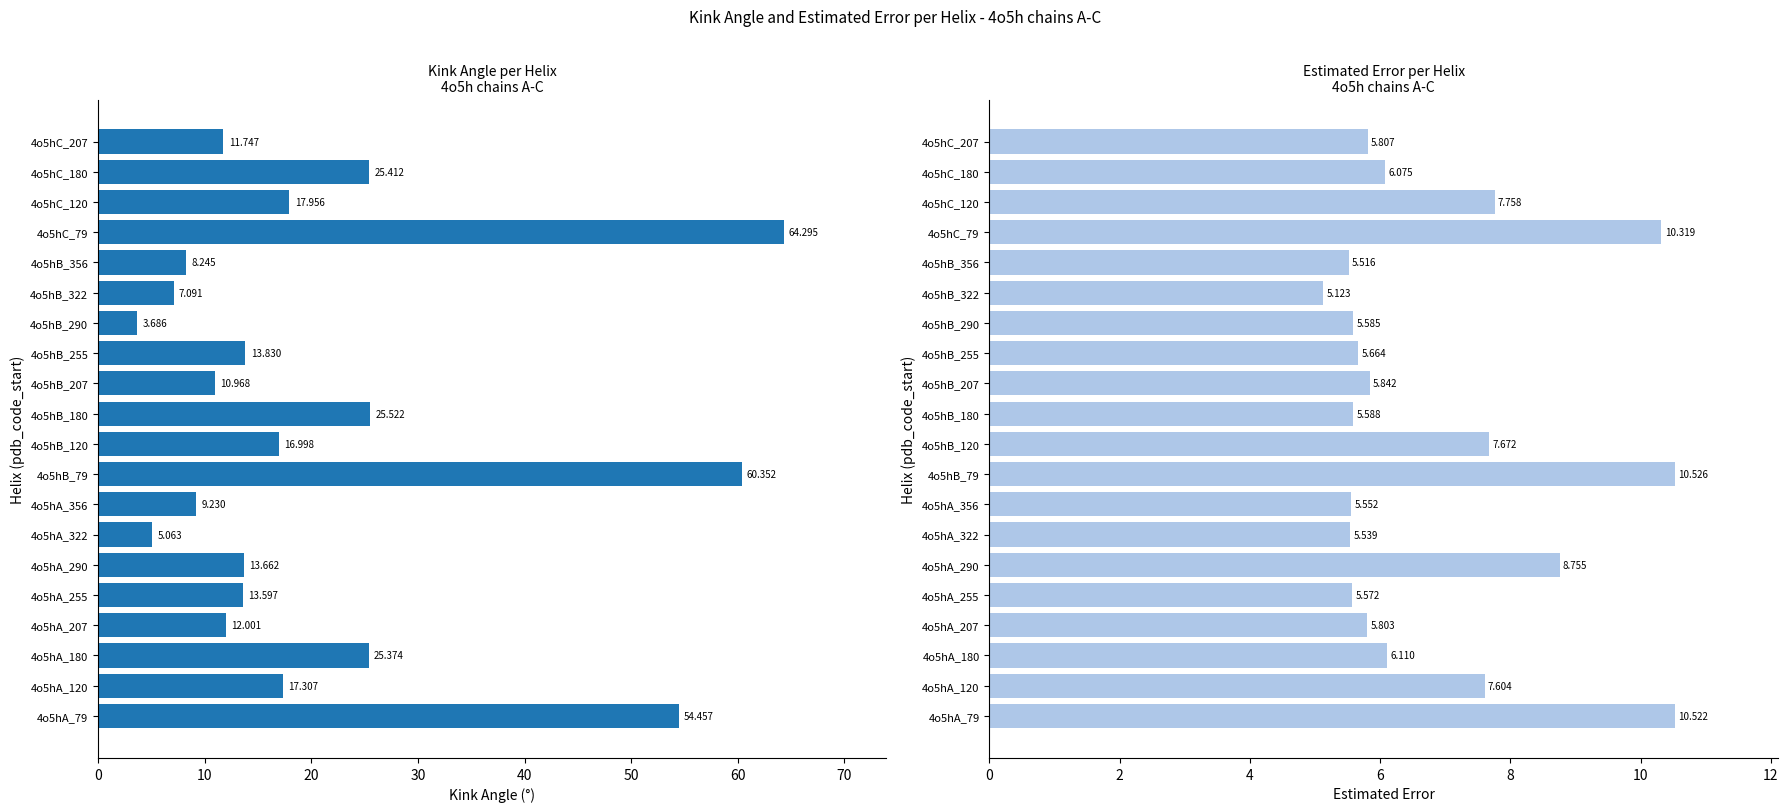

What is the greatest value displayed?

64.3